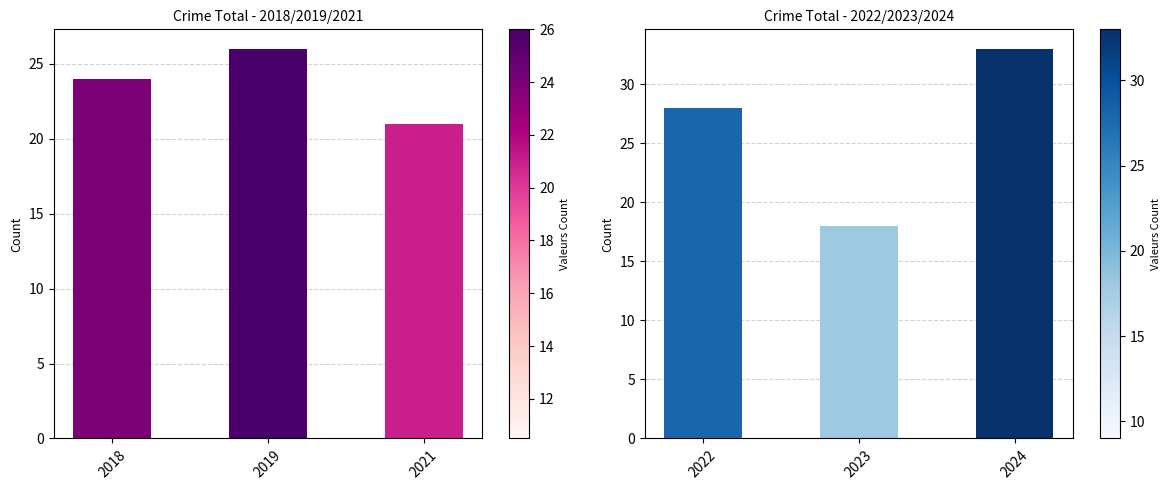

What is the maximum value shown in the chart?

33